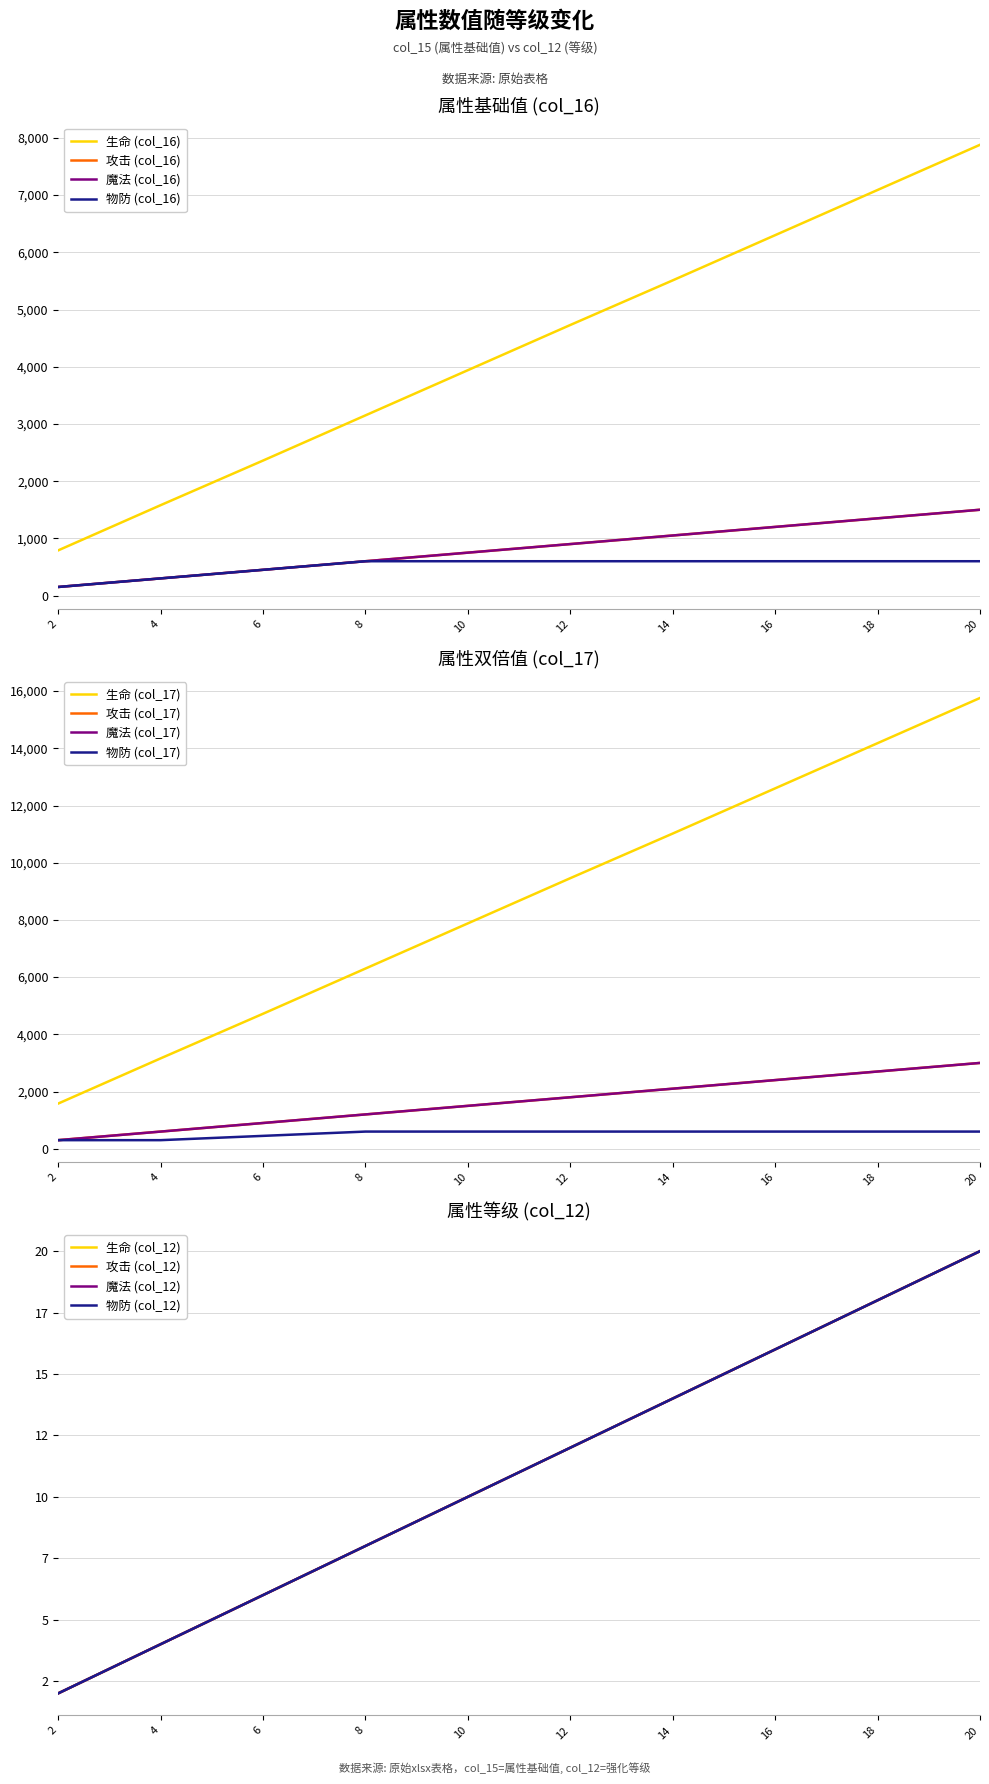

True or false: 魔法 (col_16) and 物防 (col_16) intersect in this chart.

False